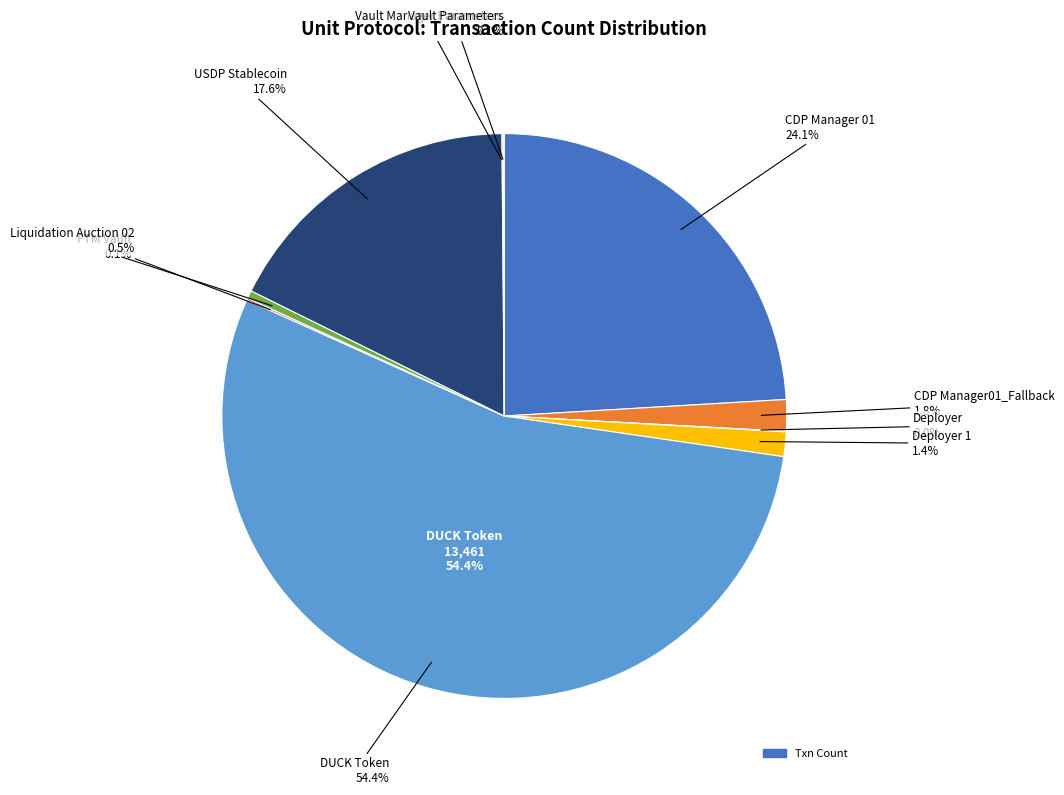

Rank the categories by value from lowest to highest.

Deployer, Vault Parameters, Vault Manager Parameters, FTM Vault, Liquidation Auction 02, Deployer 1, CDP Manager01_Fallback, USDP Stablecoin, CDP Manager 01, DUCK Token